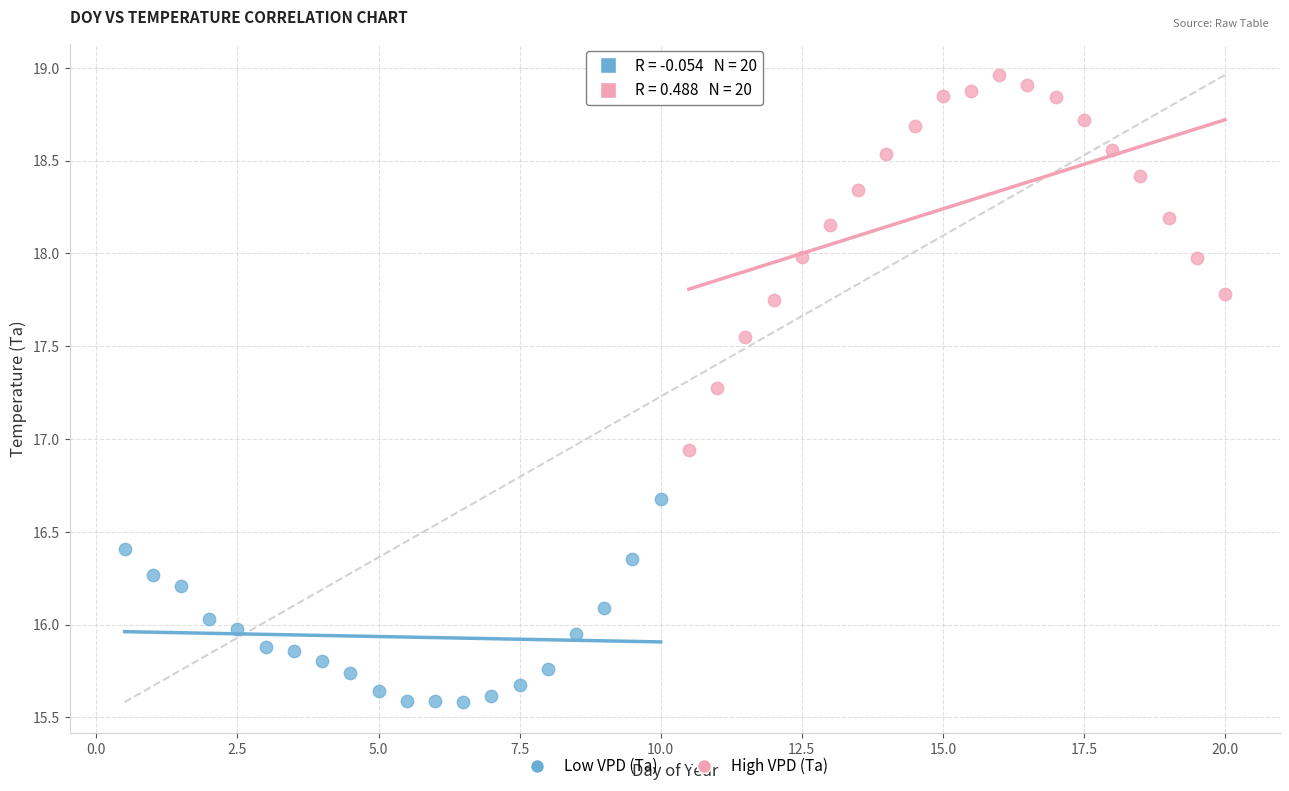

Which series reaches the minimum Y coordinate?

Low VPD (Ta)